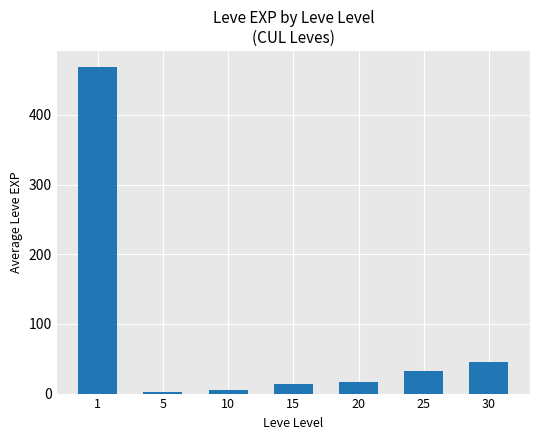

Does the chart contain stacked bars?

No